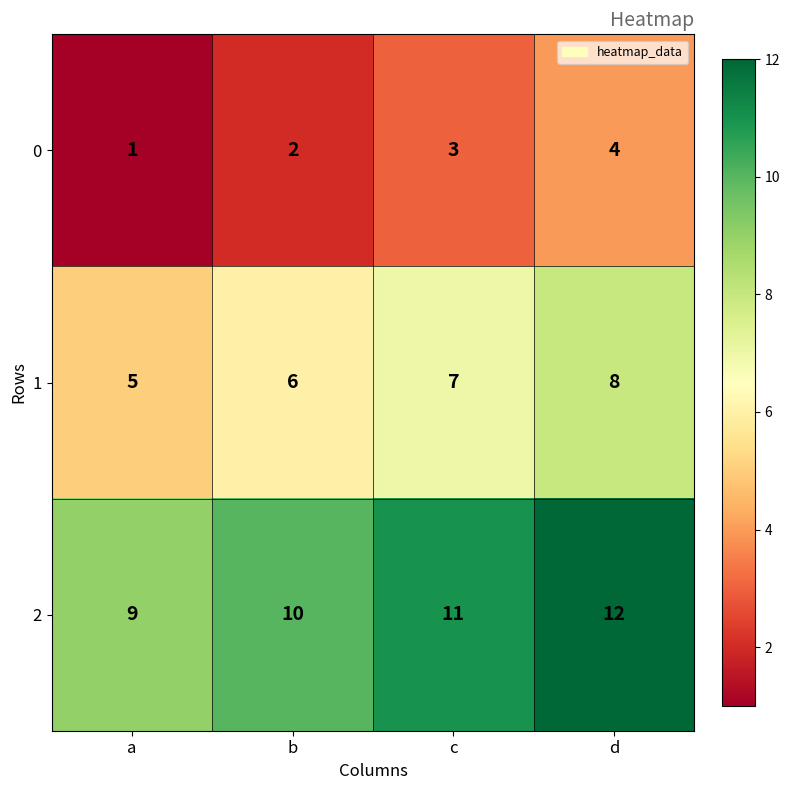

Rank the series at d from highest to lowest value.

2, 1, 0